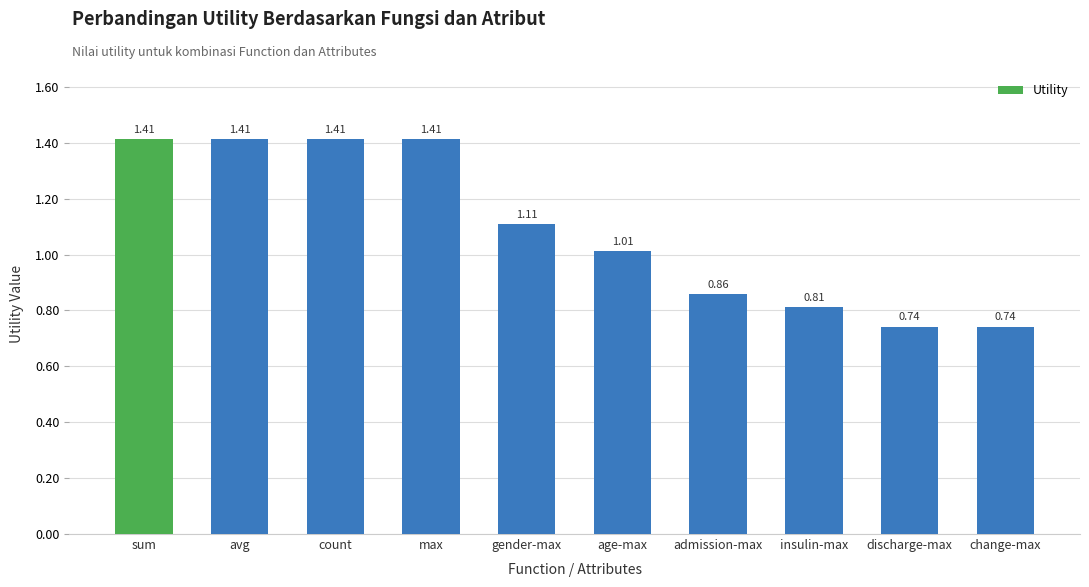

What is the change in value from count to discharge-max?

-0.7